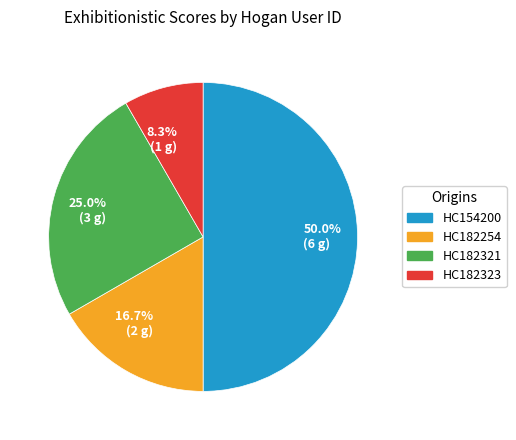

The HC154200 slice represents 40% of the pie. True or false?

False